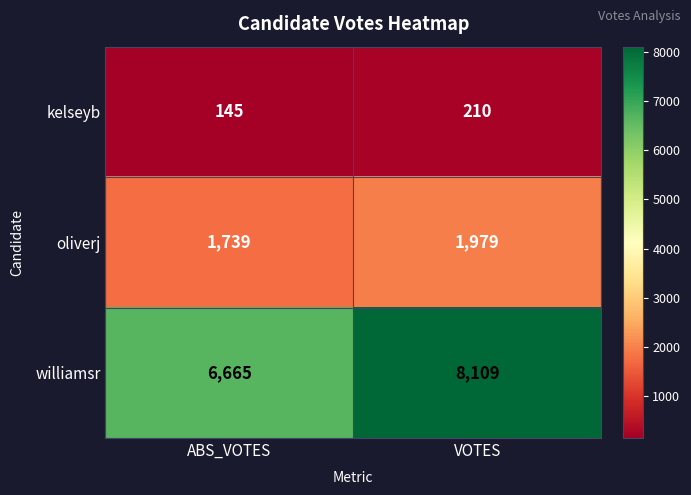

Rank the series by their average value, from lowest to highest.

kelseyb, oliverj, williamsr